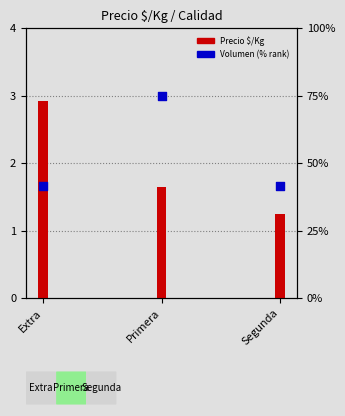

Which series reaches the maximum Y coordinate?

Precio $/Kg